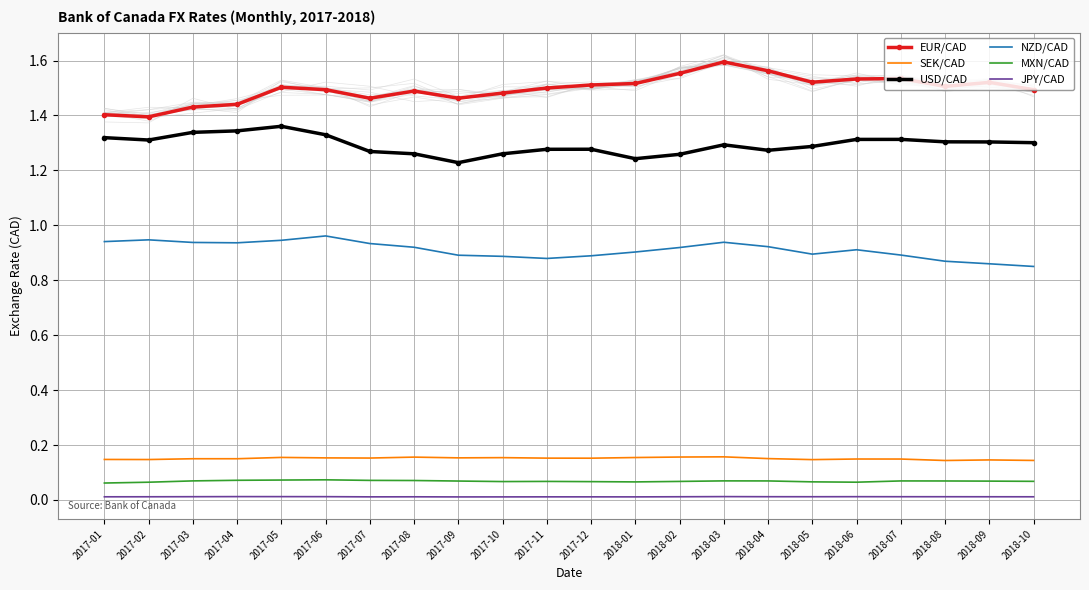

Where is EUR/CAD nearest to the value 1?

2017-02